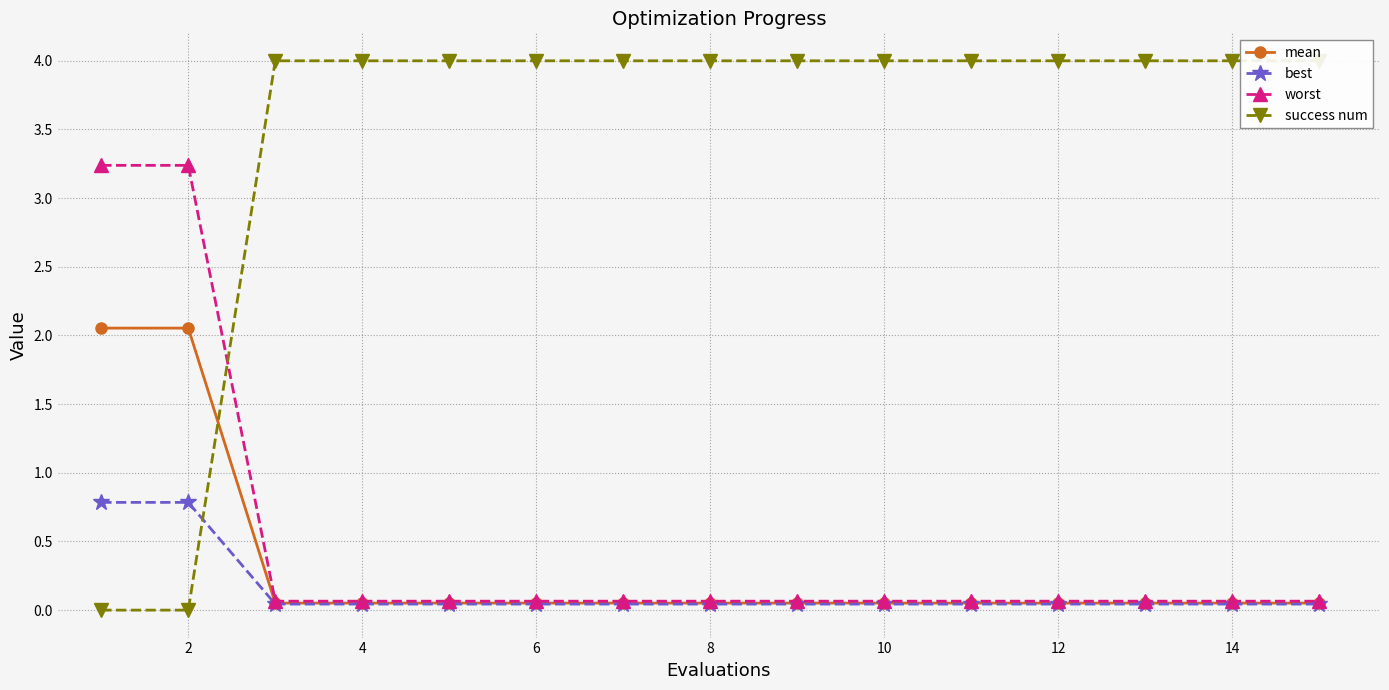

What is the maximum value for worst?

3.2